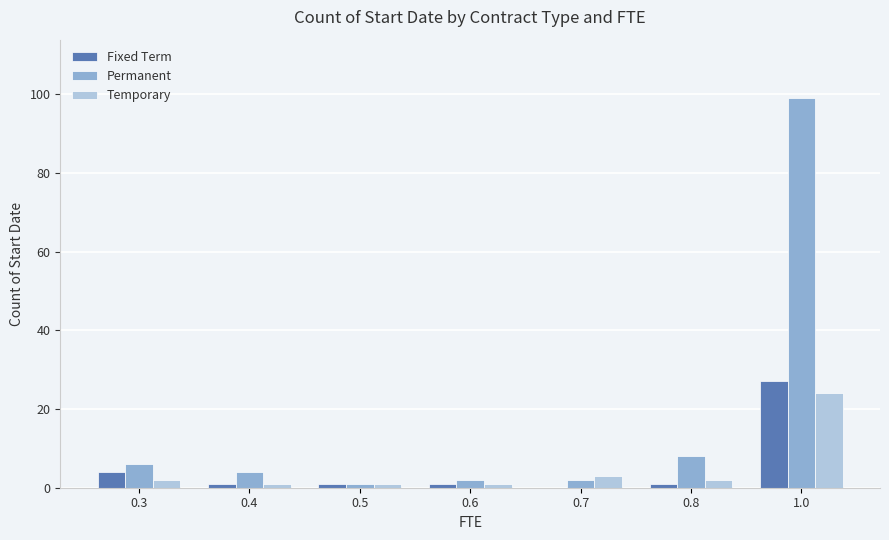

How many data points does each series have?

7